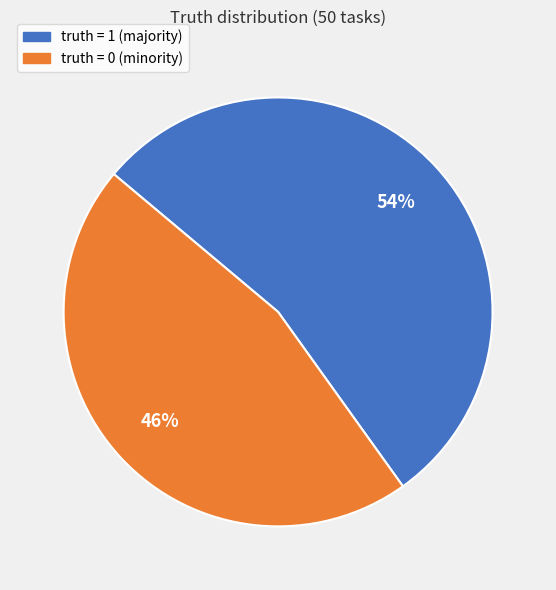

To the nearest percent, what portion does truth = 0 represent?

46%